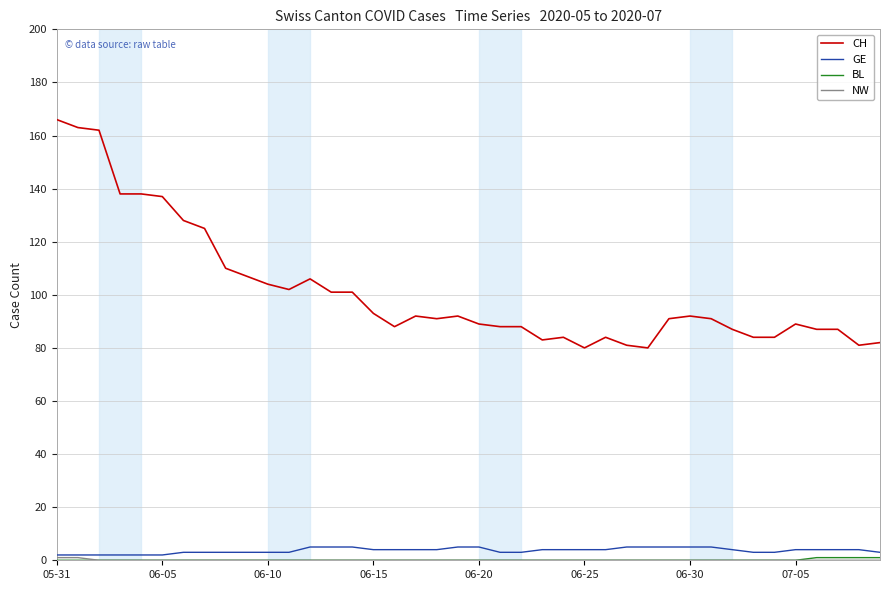

True or false: GE and CH intersect in this chart.

False